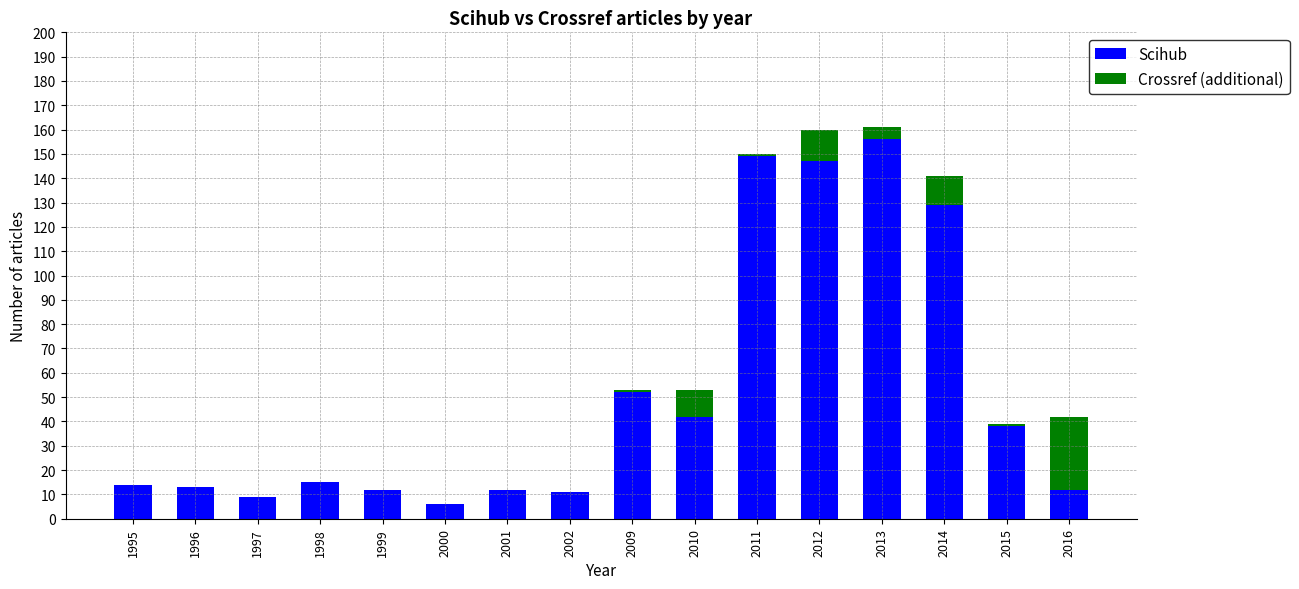

Where is Scihub nearest to the value 81?

2009